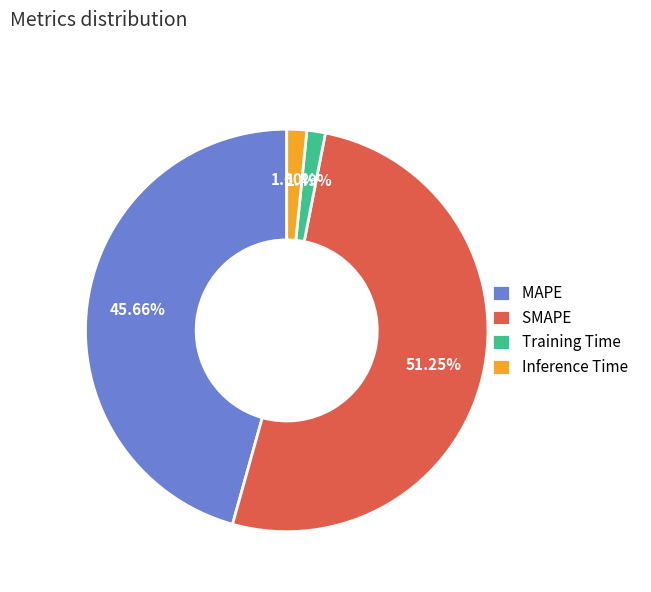

The MAPE slice represents 39% of the pie. True or false?

False